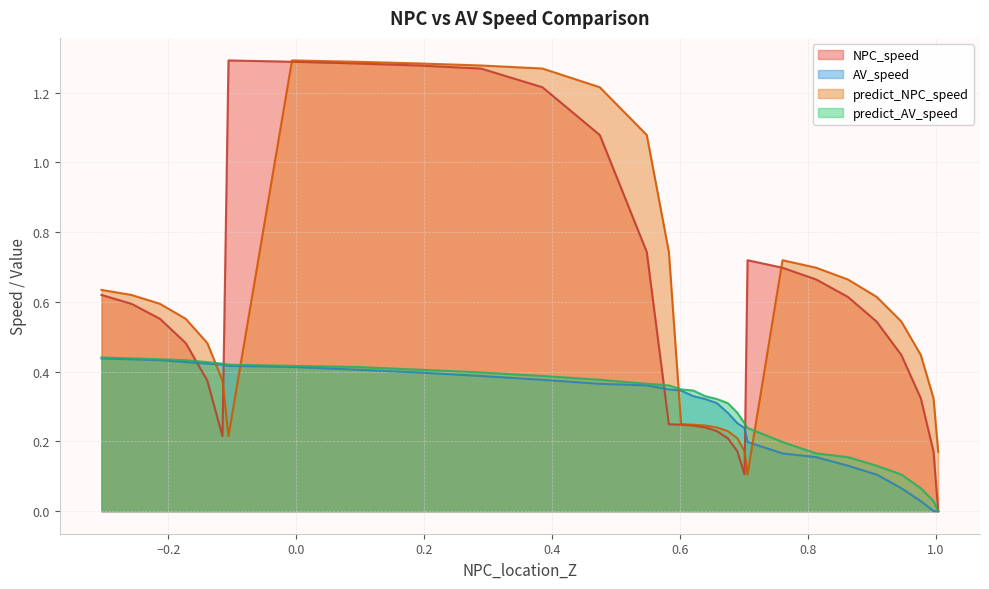

Count the number of categories in the chart.

31